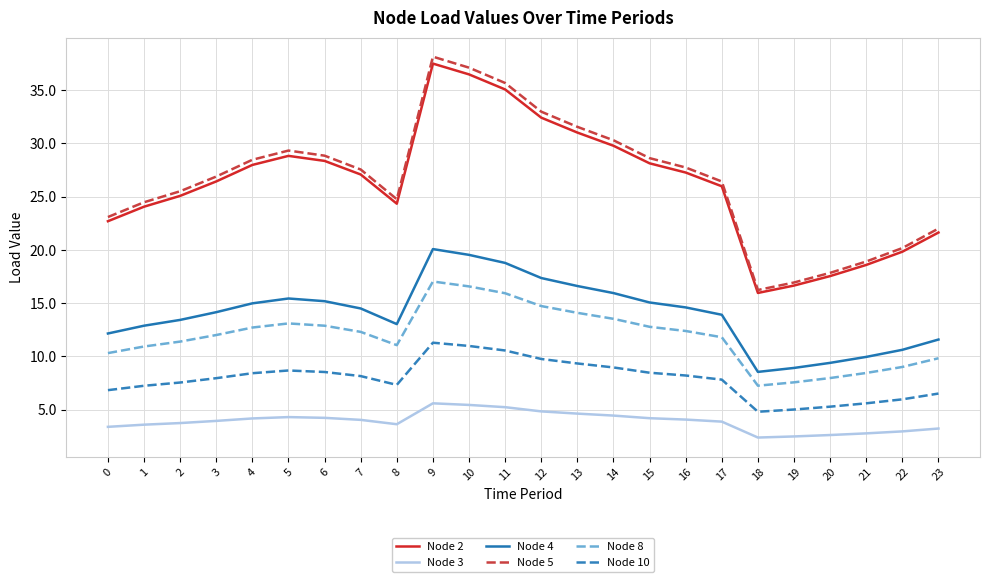

What are all the series names shown in the legend?

Node 2, Node 3, Node 4, Node 5, Node 8, Node 10